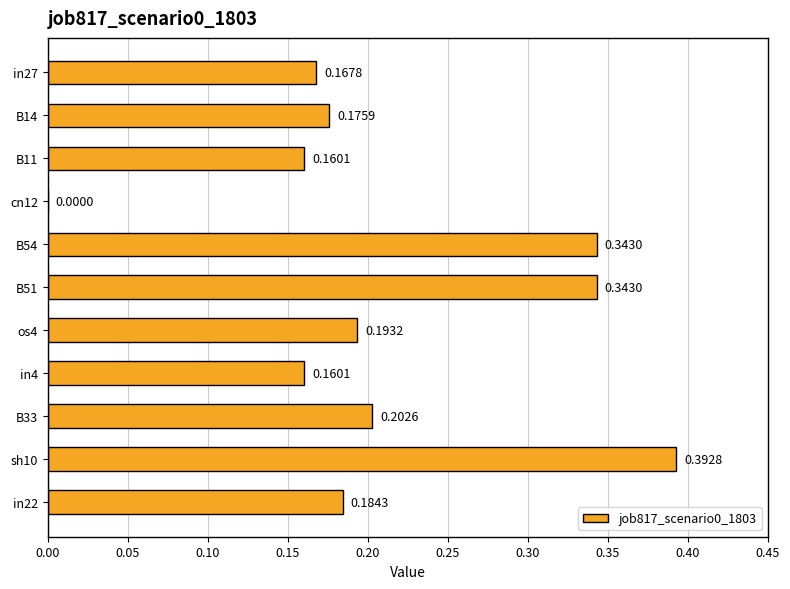

Between B51 and sh10, which is larger?

sh10